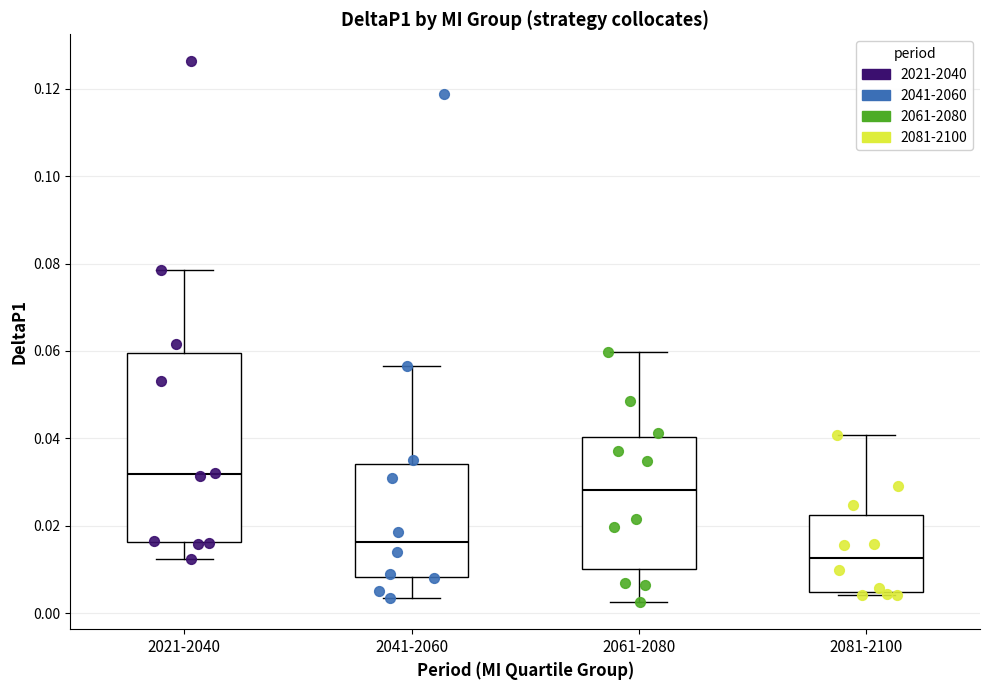

Reading left to right, read every box against the y-axis: the position of its median line, the range the box covers, and the ends of its whiskers. The values are not printed on the chart, so give them approximately, as read against the axis.

2021-2040: median 0.032, box 0.016 to 0.060, whiskers 0.012 to 0.078
2041-2060: median 0.016, box 0.008 to 0.034, whiskers 0.004 to 0.056
2061-2080: median 0.028, box 0.010 to 0.040, whiskers 0.002 to 0.060
2081-2100: median 0.012, box 0.004 to 0.022, whiskers 0.004 to 0.040